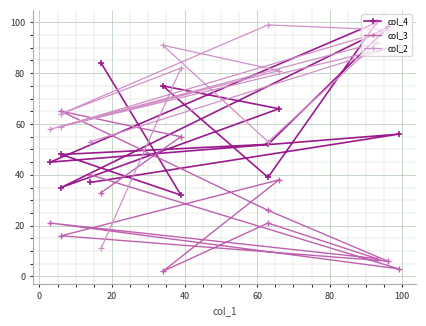

Rank the series at 20 from highest to lowest value.

col_2, col_4, col_3